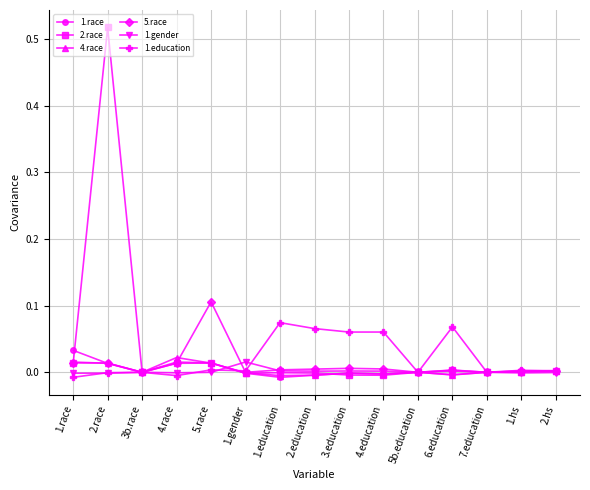

The 2.race series shows 0.0 at 6.education. True or false?

True